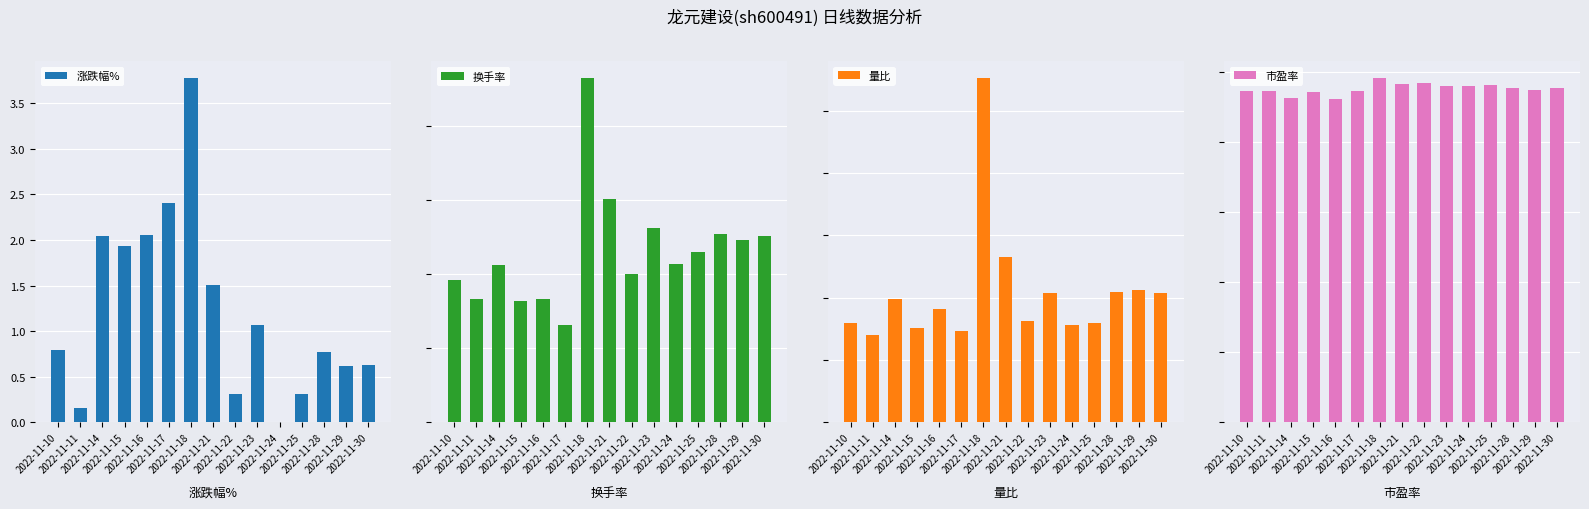

Which has a higher value, 2022-11-21 or 2022-11-10?

2022-11-21